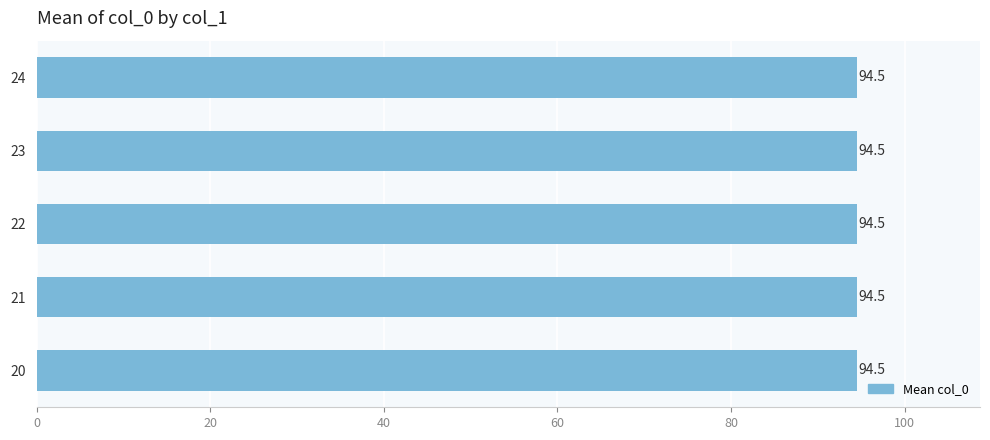

Which label corresponds to the largest value in the chart?

24